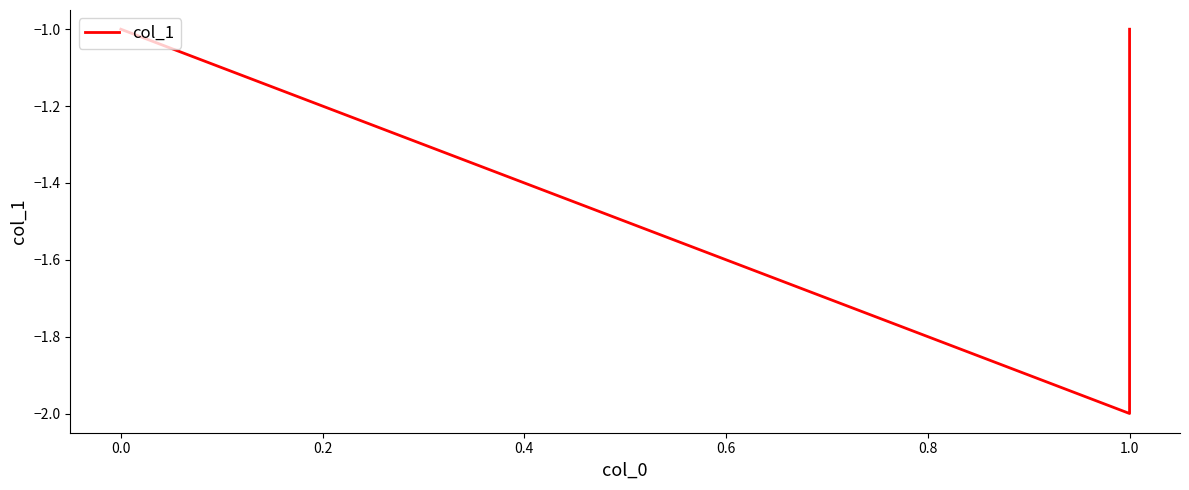

Is it true that the value at 1.0 is -1?

False